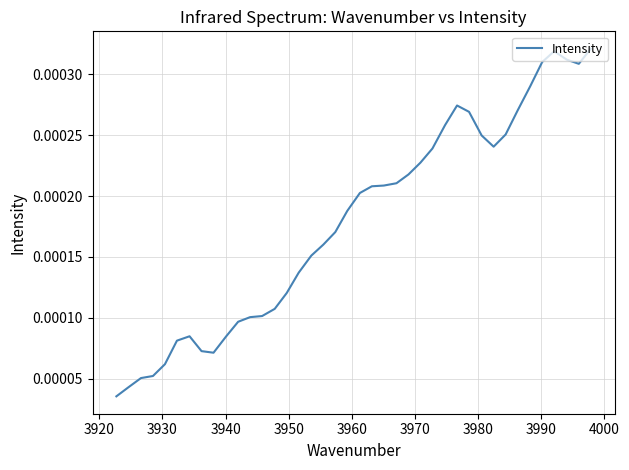

How many data points does each series have?

40